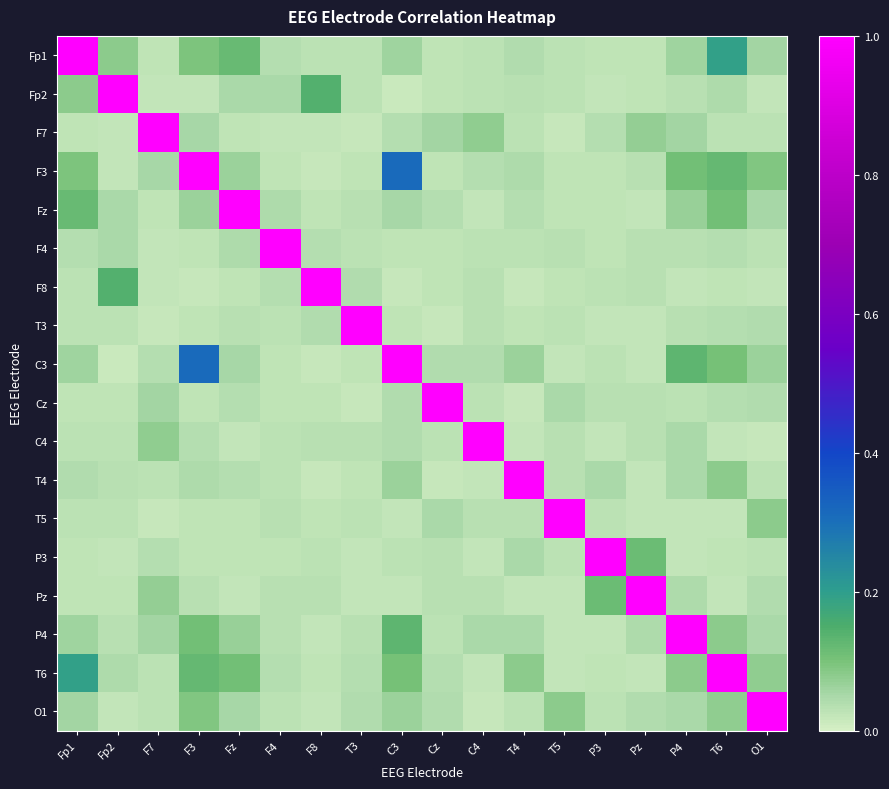

What is the spread (max minus min) of values at O1?

1.0